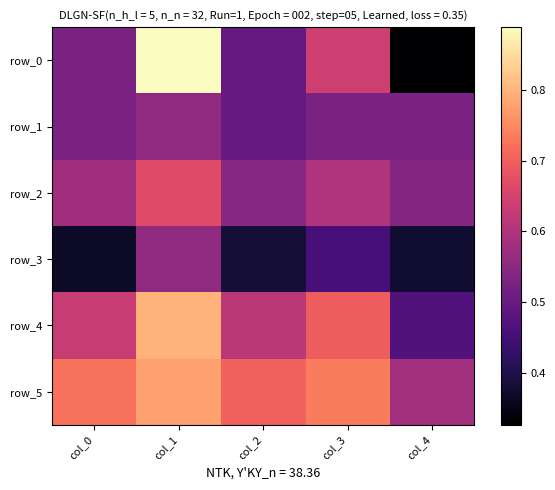

Reading left to right, list all the values displayed in this chart.

row_0: 0.5	0.9	0.5	0.6	0.3
row_1: 0.5	0.6	0.5	0.5	0.5
row_2: 0.6	0.7	0.5	0.6	0.5
row_3: 0.4	0.6	0.4	0.5	0.4
row_4: 0.6	0.8	0.6	0.7	0.5
row_5: 0.7	0.8	0.7	0.7	0.6